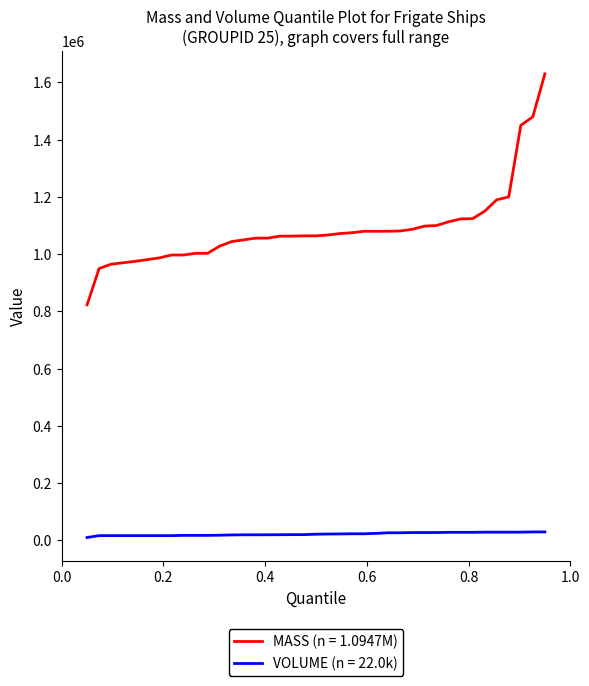

What is the difference between the second highest and minimum values in the VOLUME (n = 22.0k) series?

19500